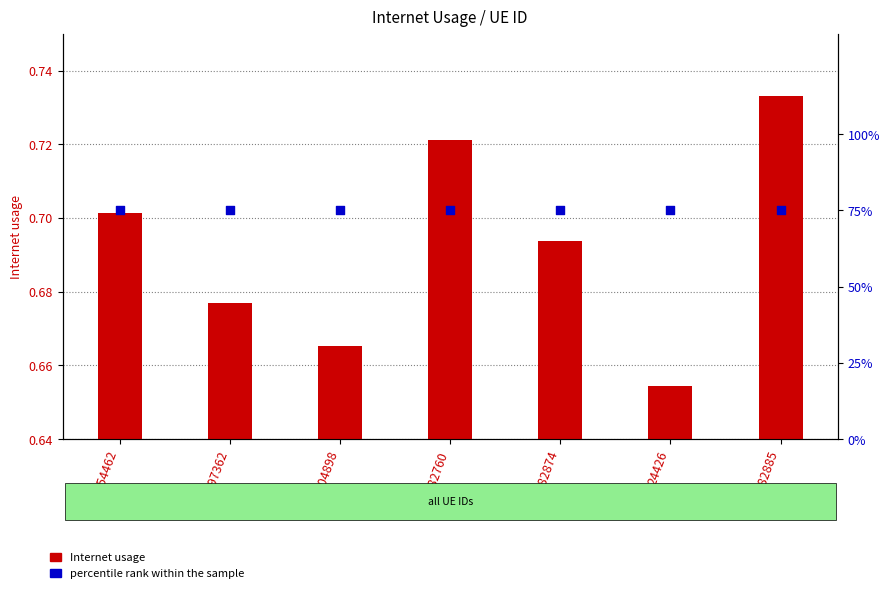

Is the value of percentile rank within the sample at 904898 greater than the value of Internet usage at 797362?

Yes